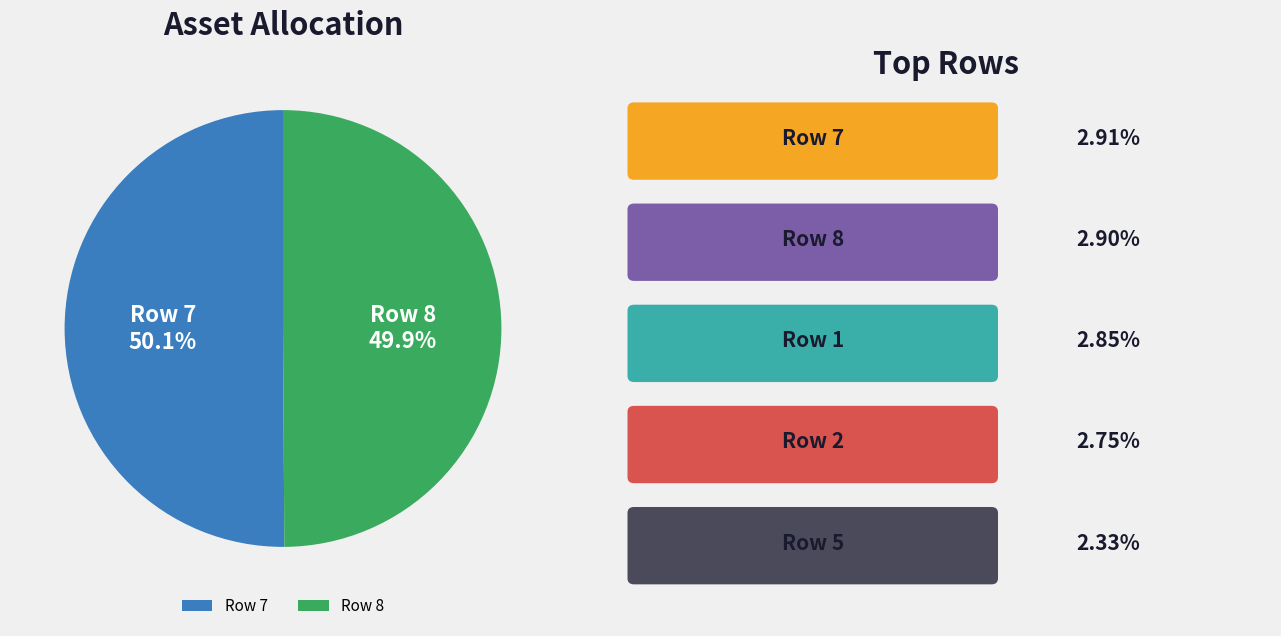

Approximately how many times larger is the value at Row 8 compared to Row 7?

1.0